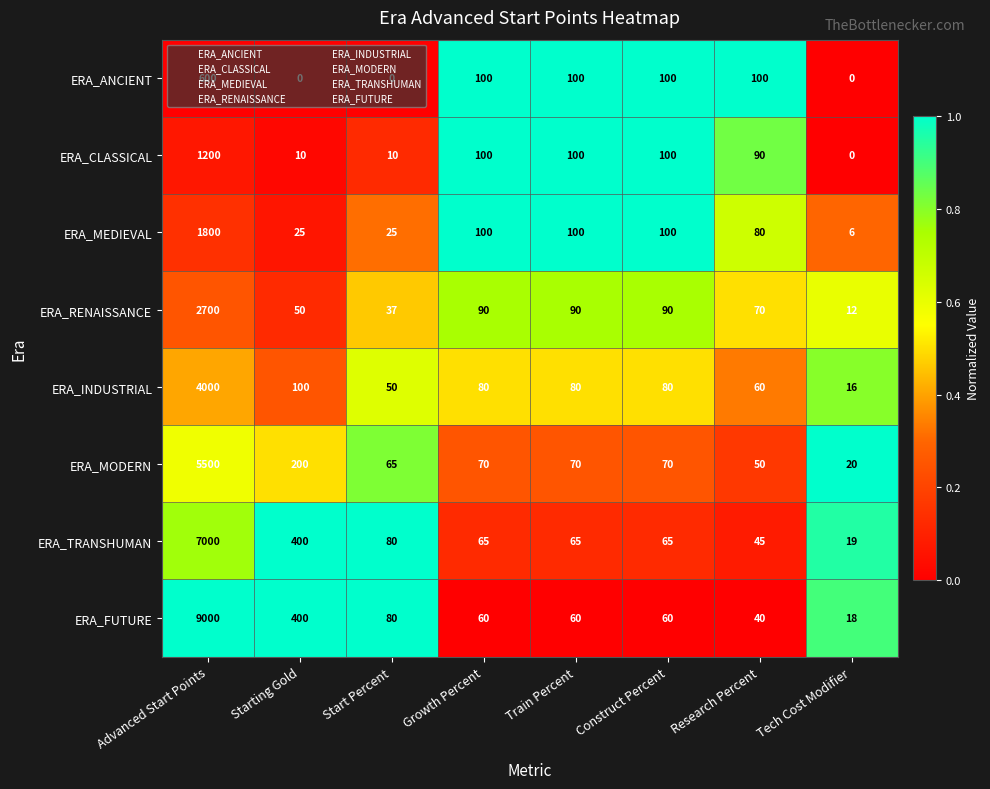

At how many categories does at least one series exceed 0?

8